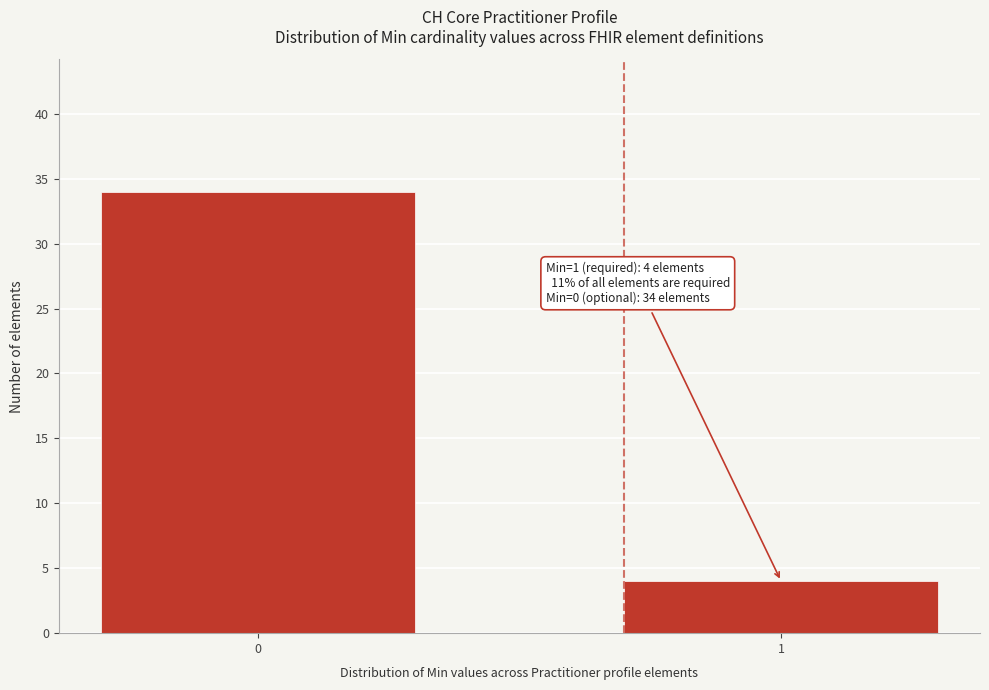

Reading right to left, what are all the values shown in this chart?

1=4	0=34